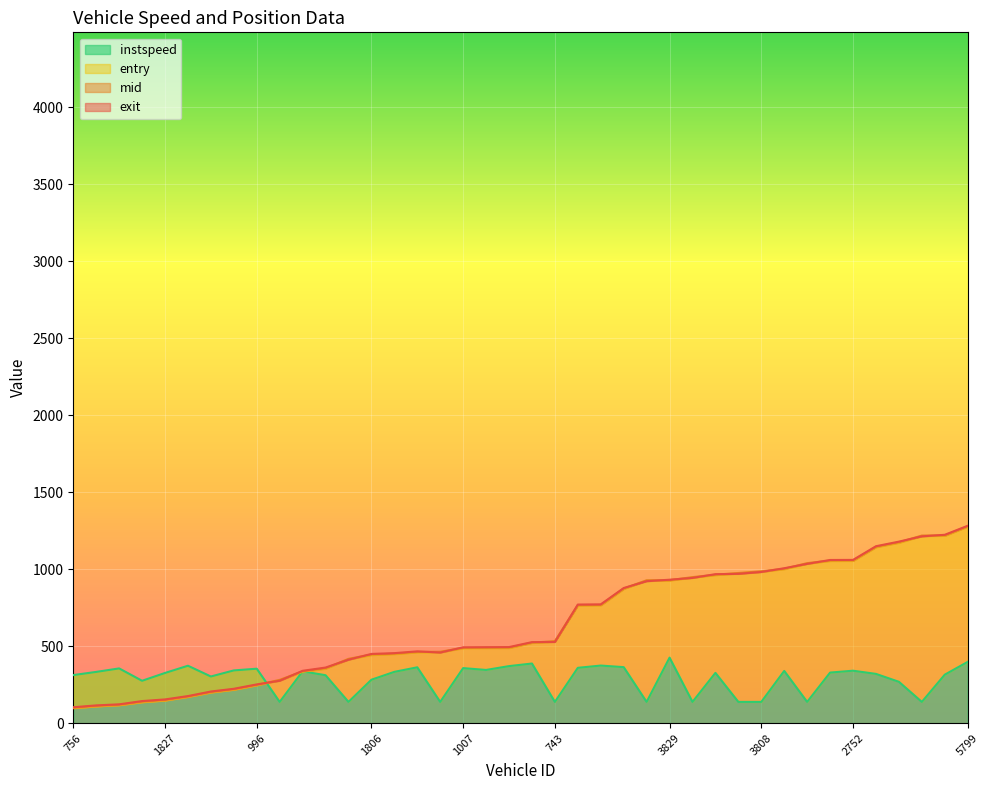

At which label does entry reach its minimum?

756